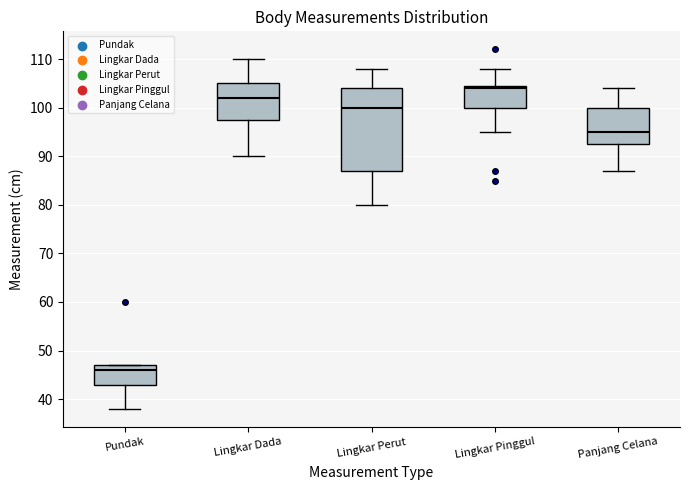

Reading left to right, transcribe this box plot: for each box, give where its median line is, the range the box spans, and where its two whiskers end, as read against the y-axis. The values are not printed on the chart, so give them approximately, as read against the axis.

Pundak: median 46, box 43 to 47, whiskers 38 to 47
Lingkar Dada: median 102, box 98 to 105, whiskers 90 to 110
Lingkar Perut: median 100, box 87 to 104, whiskers 80 to 108
Lingkar Pinggul: median 104, box 100 to 105, whiskers 95 to 108
Panjang Celana: median 95, box 93 to 100, whiskers 87 to 104